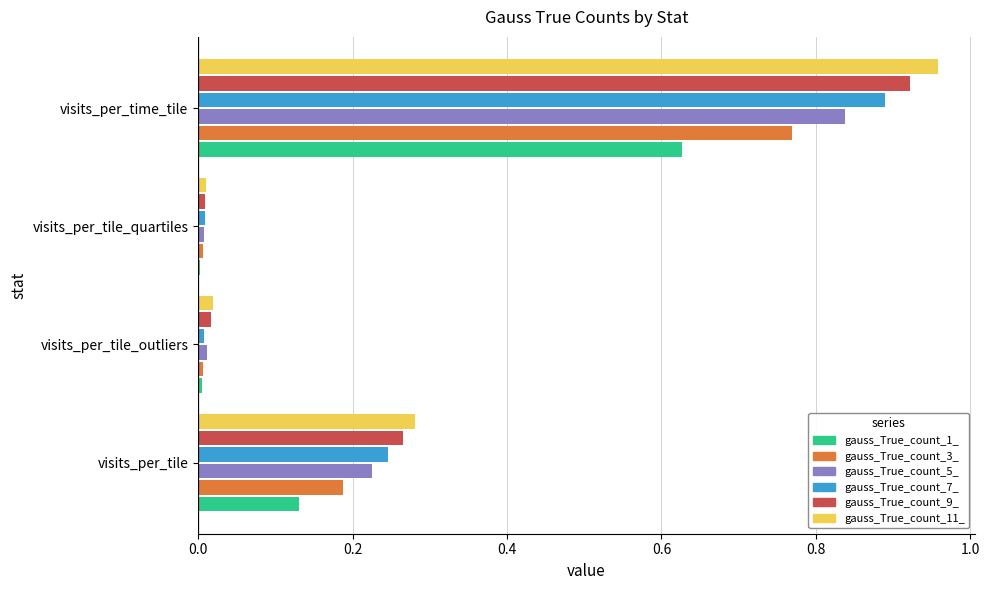

At which category does the chart reach its peak across all series?

visits_per_time_tile